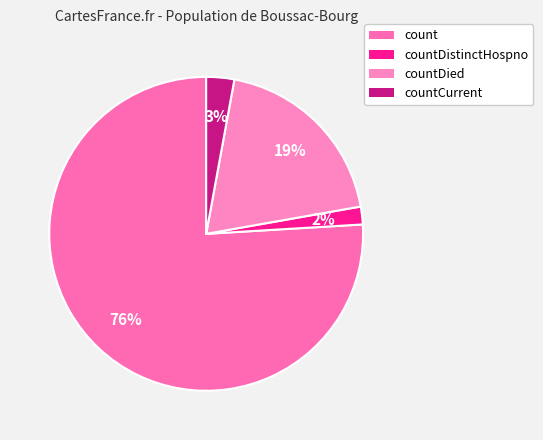

The countDied slice represents 19% of the pie. True or false?

True